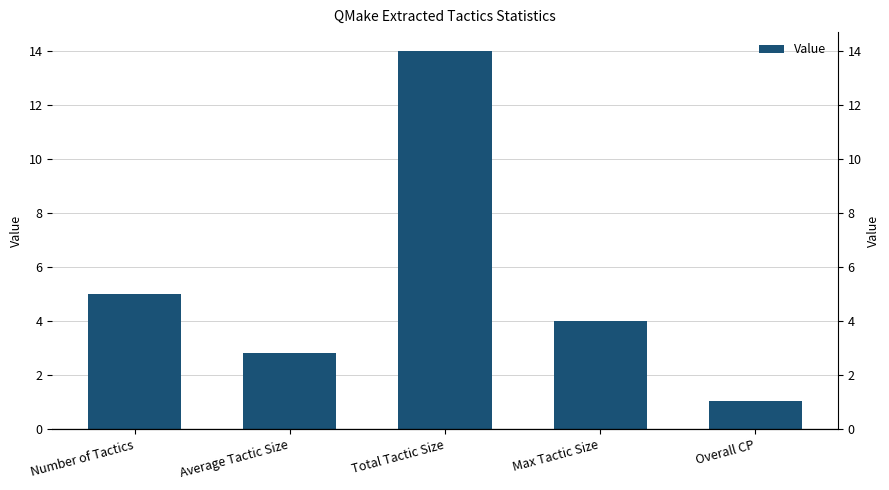

Where does the data first go above 4?

Number of Tactics